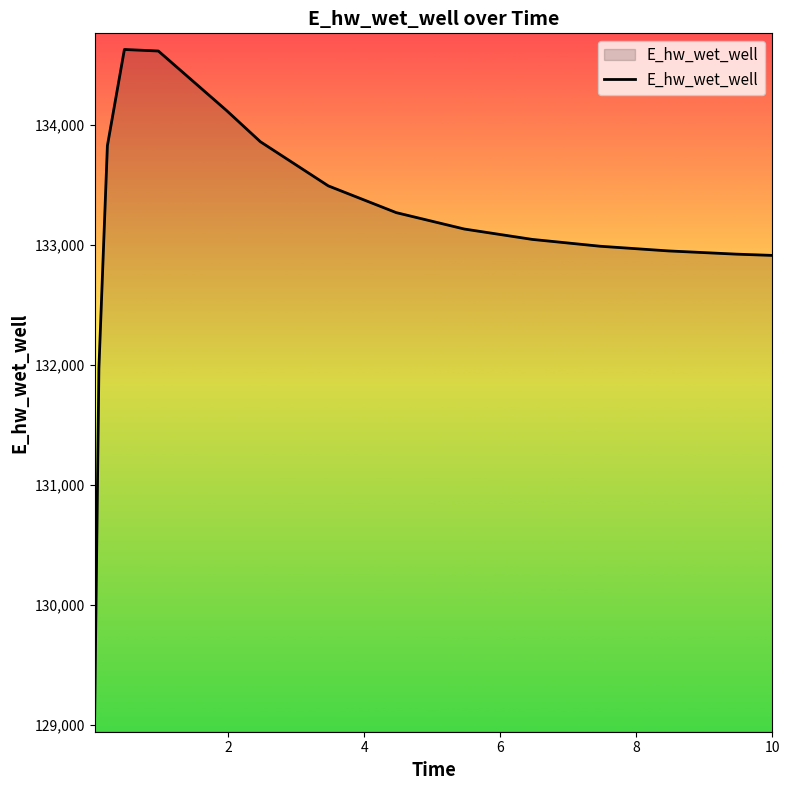

What is the greatest value displayed?

134627.9